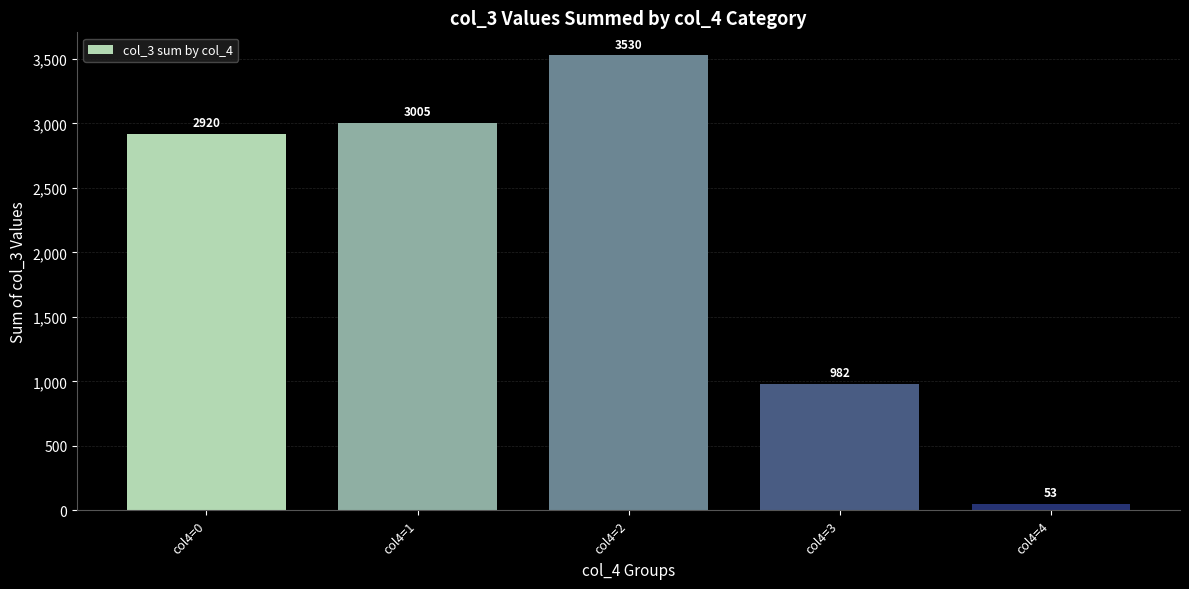

Which has a higher value, col4=3 or col4=1?

col4=1